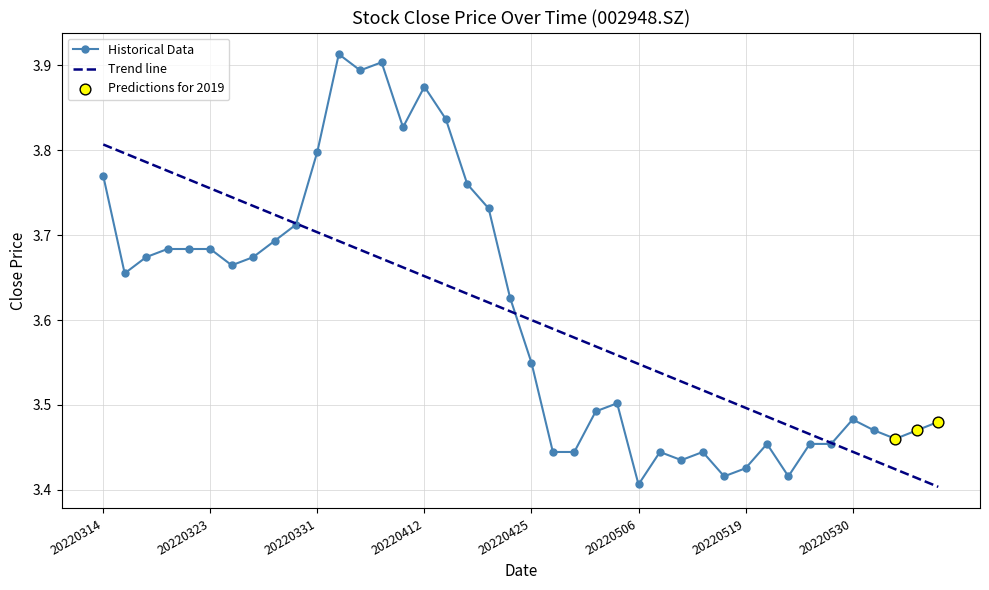

Which series has the widest spread of values?

Historical Data